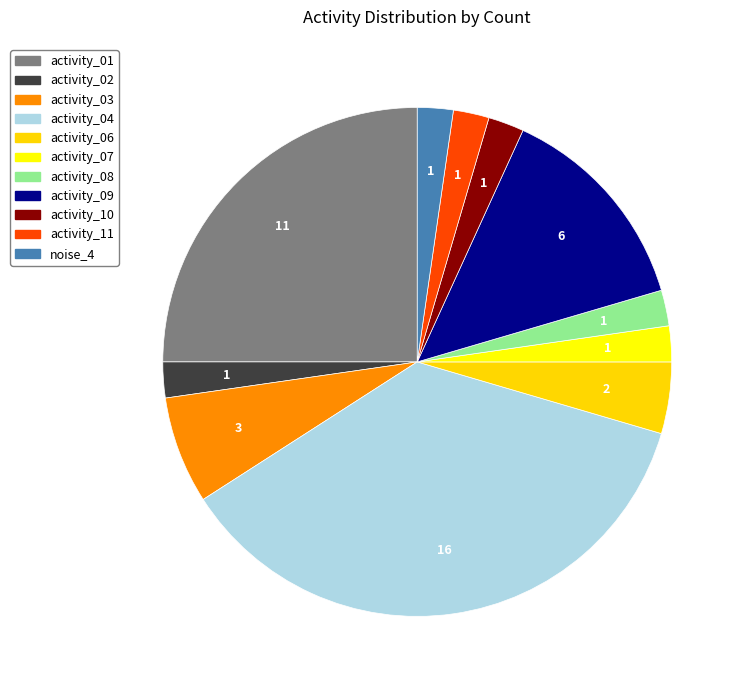

To the nearest percent, what percentage of the pie is activity_04?

36%